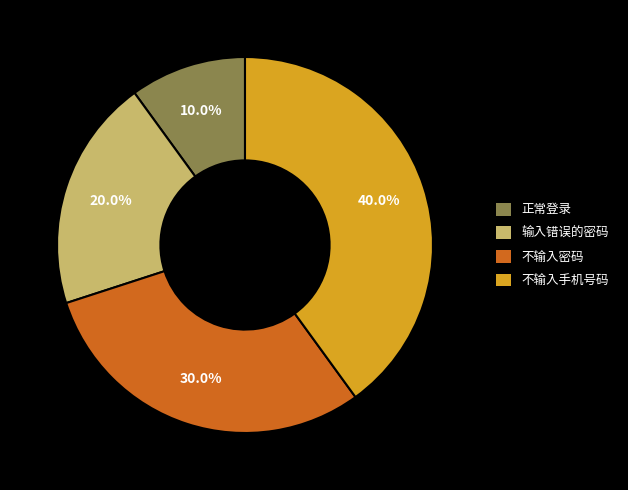

What portion of the pie excludes 输入错误的密码?

80.0%